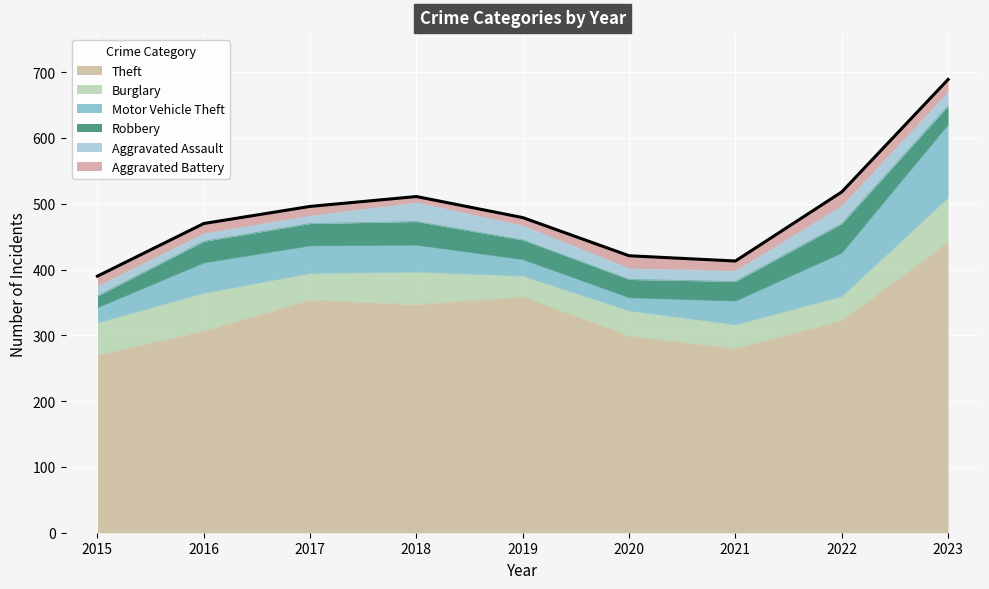

What is the total value across all series at 2023?

689